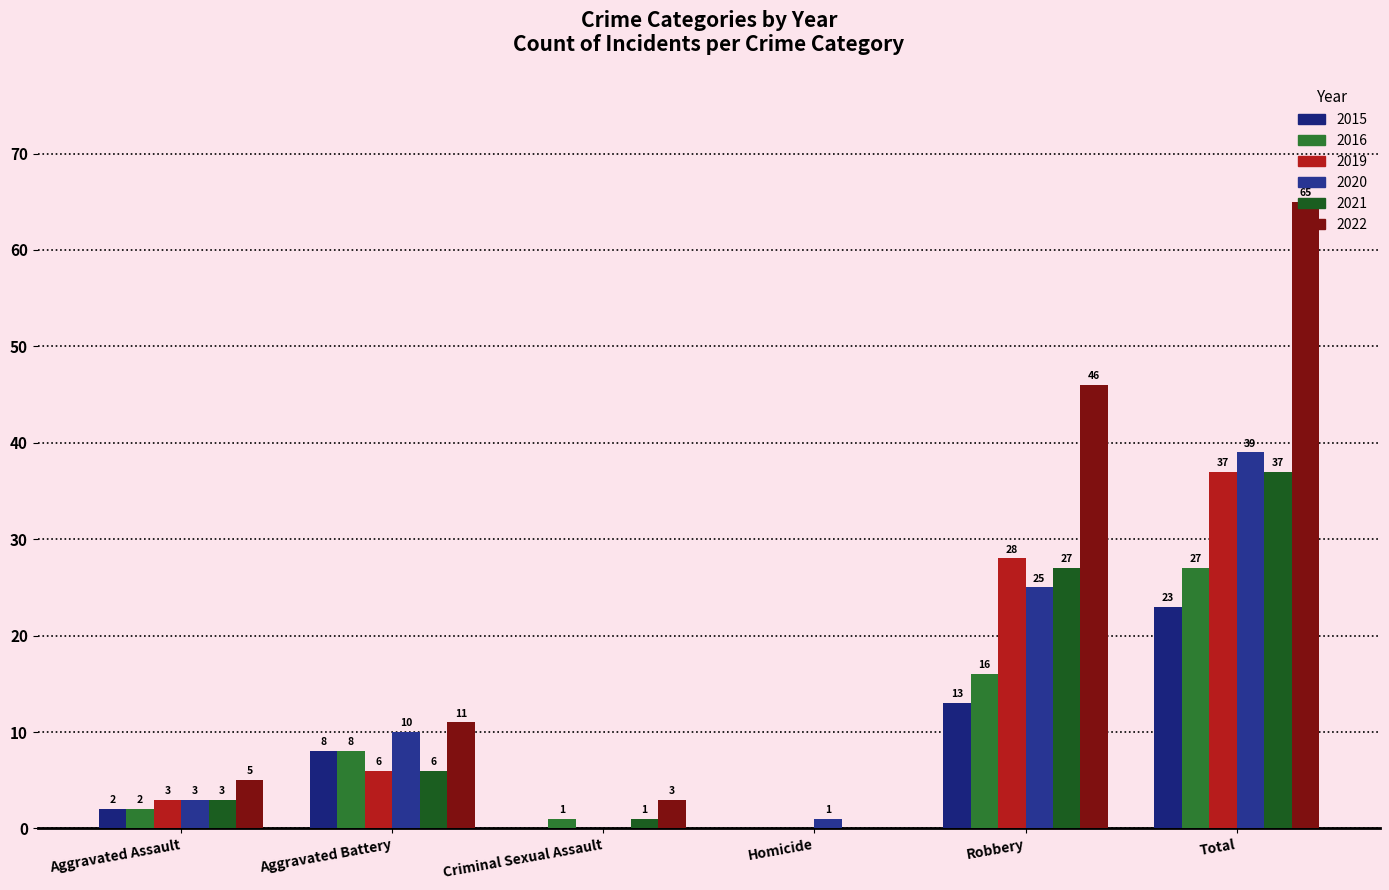

Which label corresponds to the smallest value in the chart?

Criminal Sexual Assault